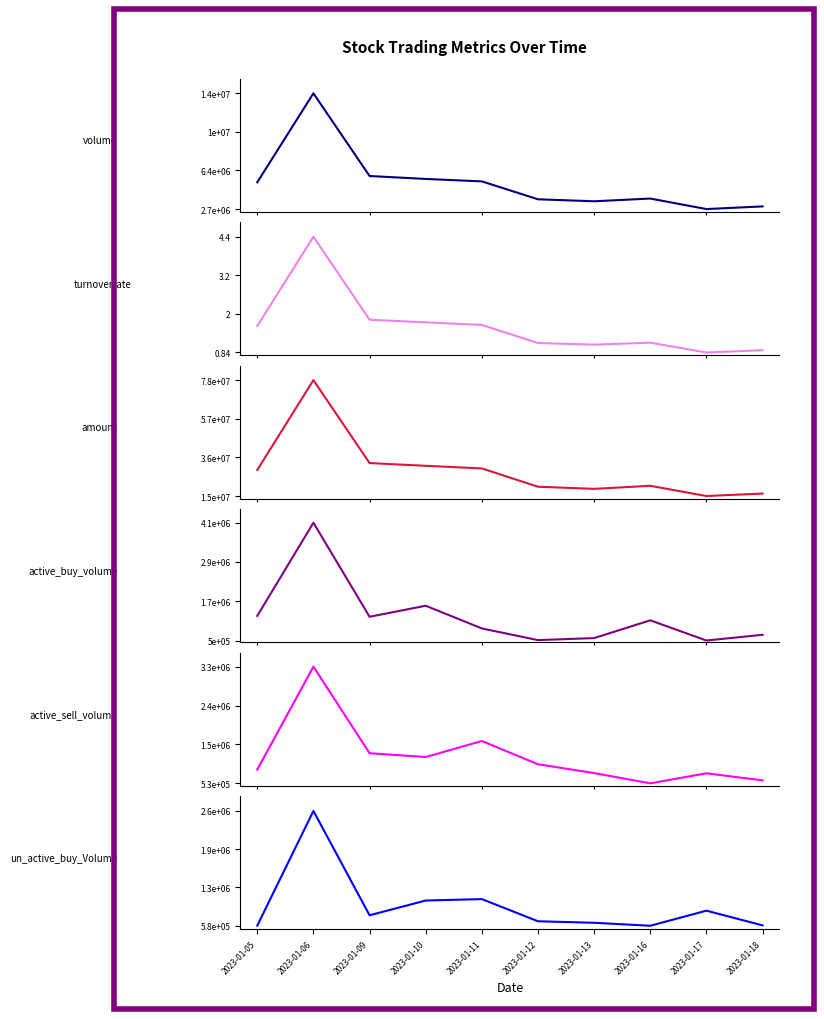

The turnoverrate series shows 0.6 at 2023-01-05. True or false?

False